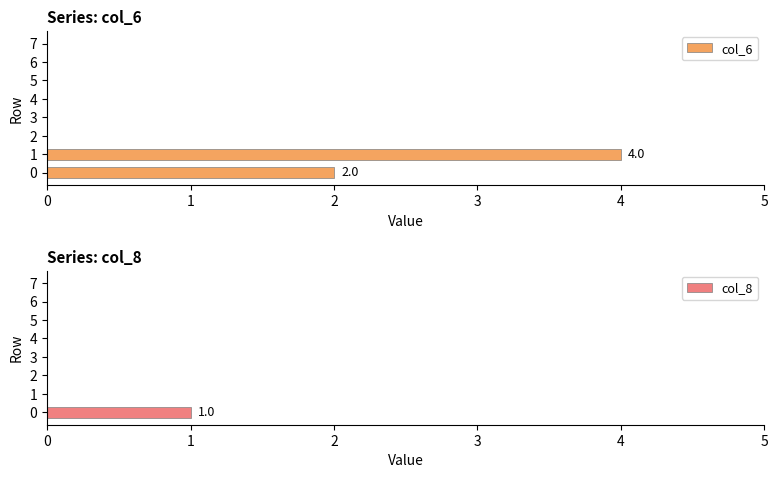

Which series has the widest spread of values?

col_6